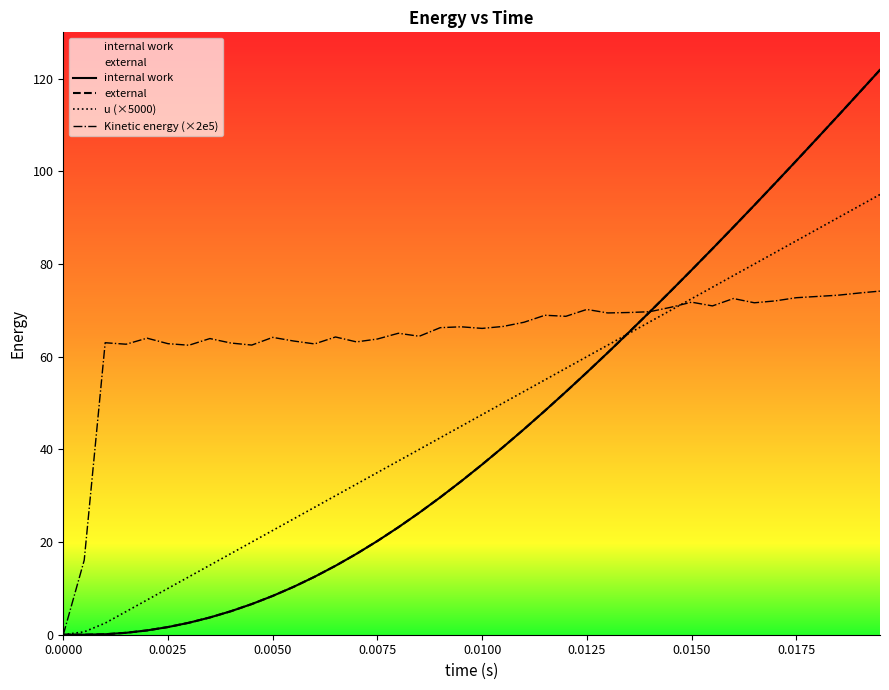

How many times do Kinetic energy (×2e5) and external cross each other?

1